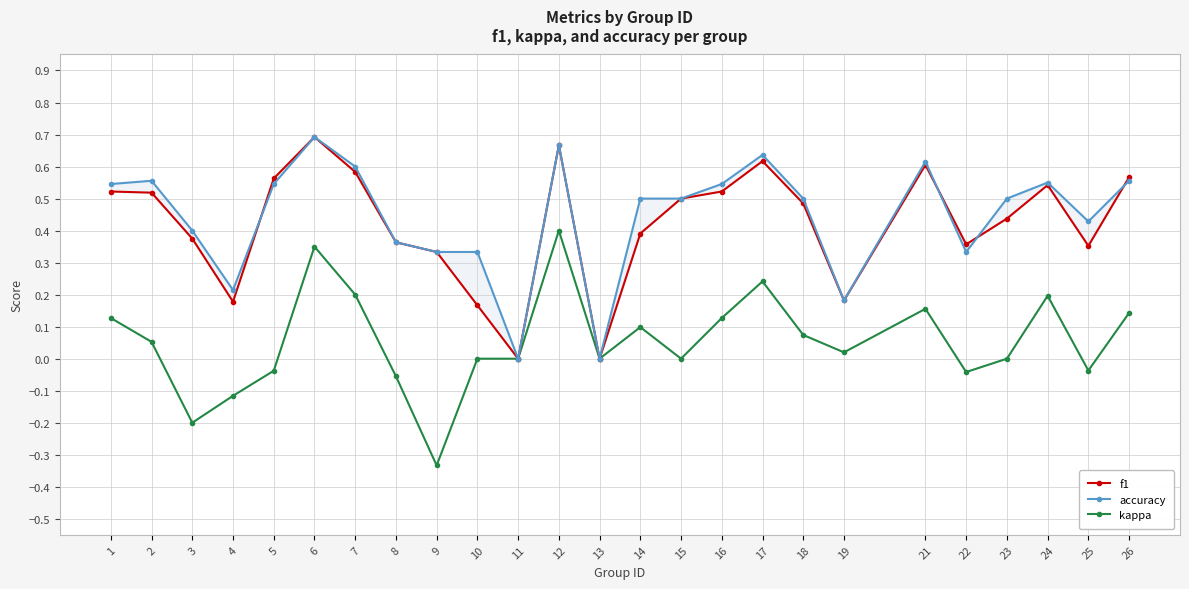

Reading right to left, what are all the values shown in this chart?

f1: 0.6	0.4	0.5	0.4	0.4	0.6	0.2	0.5	0.6	0.5	0.5	0.4	0.0	0.7	0.0	0.2	0.3	0.4	0.6	0.7	0.6	0.2	0.4	0.5	0.5
accuracy: 0.6	0.4	0.6	0.5	0.3	0.6	0.2	0.5	0.6	0.5	0.5	0.5	0.0	0.7	0.0	0.3	0.3	0.4	0.6	0.7	0.5	0.2	0.4	0.6	0.5
kappa: 0.1	-0.0	0.2	0.0	-0.0	0.2	0.0	0.1	0.2	0.1	0.0	0.1	0.0	0.4	0.0	0.0	-0.3	-0.1	0.2	0.3	-0.0	-0.1	-0.2	0.1	0.1